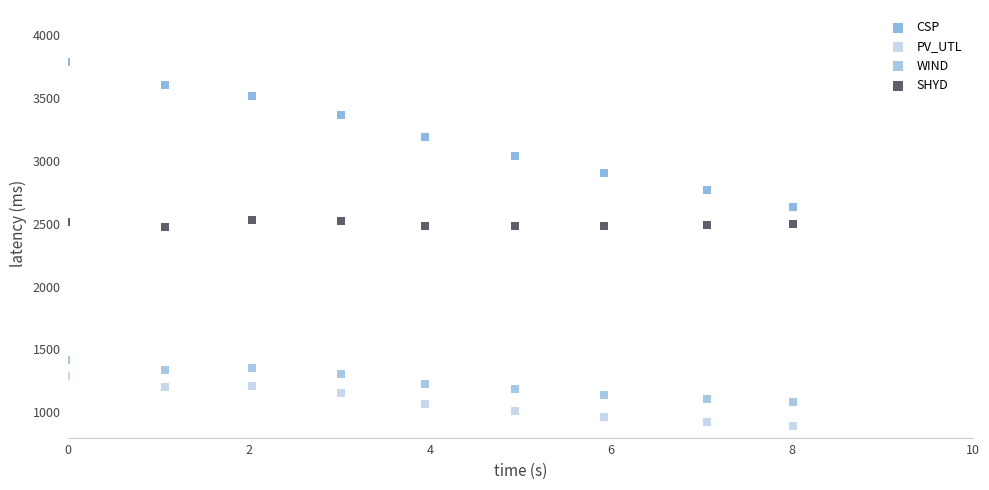

Which series contains the highest Y value?

CSP